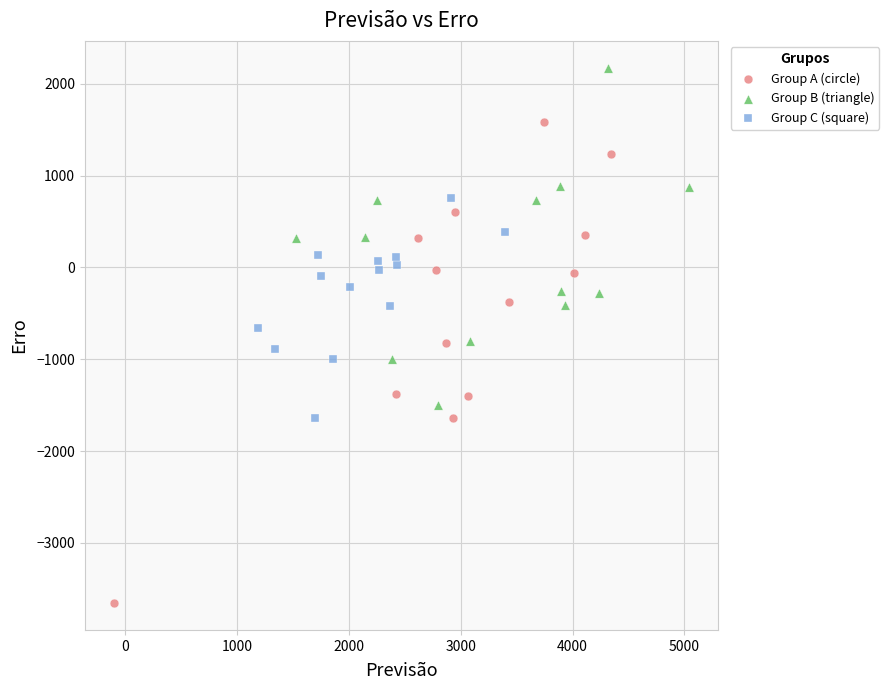

Which series has the widest spread of Y values?

Group A (circle)